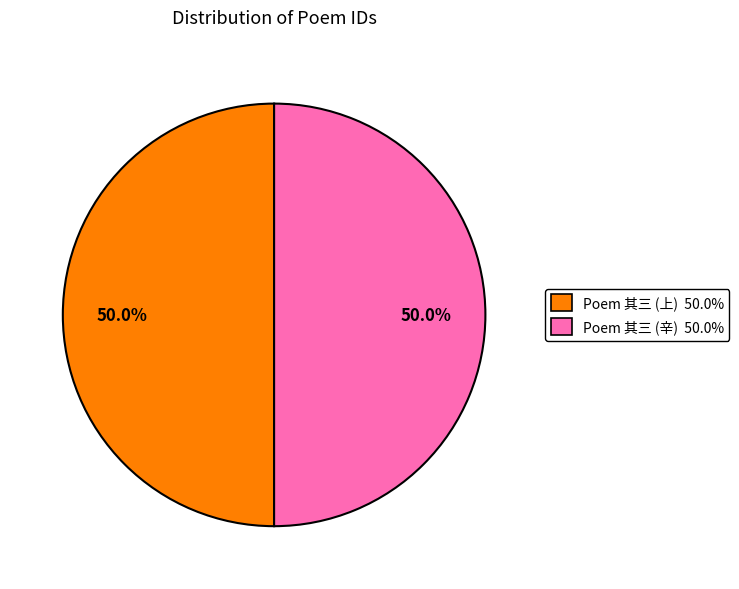

Rank the categories by value from highest to lowest.

法驾导引曲 辛丑夏，仁赛宫醮坛鹤降，应制五阕 其三, 法驾导引曲 上建保祥斋，仁寿宫中灵幡结瑞，应制五阕 其三